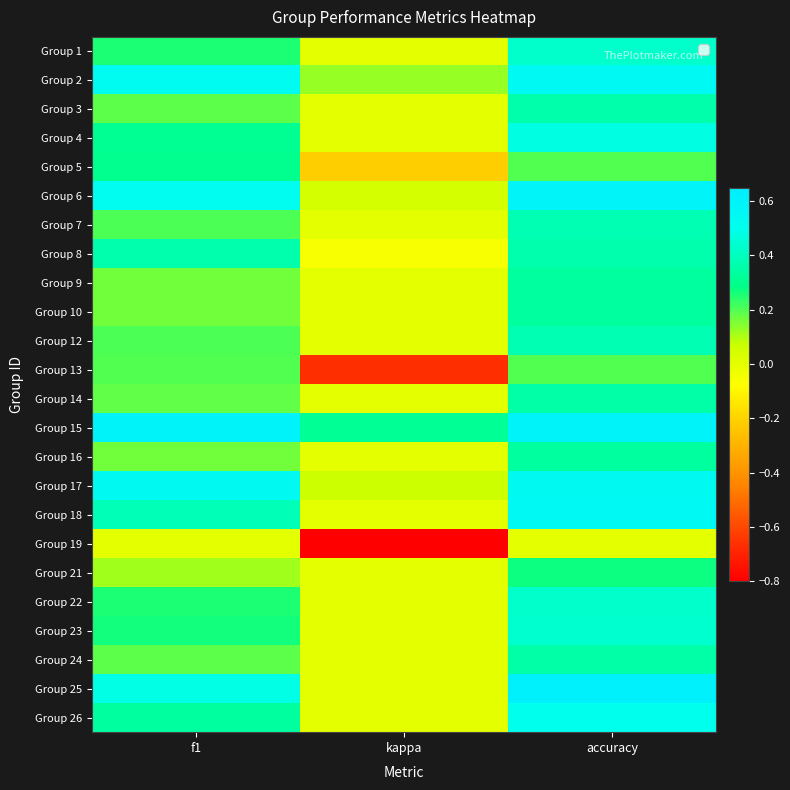

Rank the series by their maximum value, from highest to lowest.

Group 25, Group 15, Group 6, Group 2, Group 18, Group 17, Group 26, Group 4, Group 23, Group 1, Group 22, Group 7, Group 12, Group 8, Group 3, Group 24, Group 14, Group 9, Group 10, Group 16, Group 5, Group 21, Group 13, Group 19